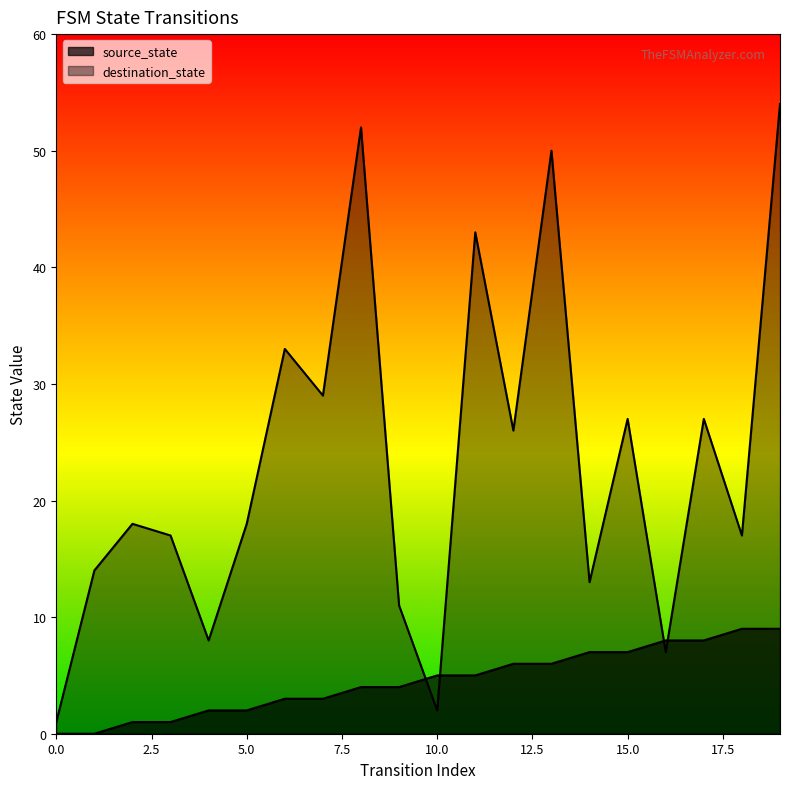

Does the chart display data point markers on the line(s)?

No